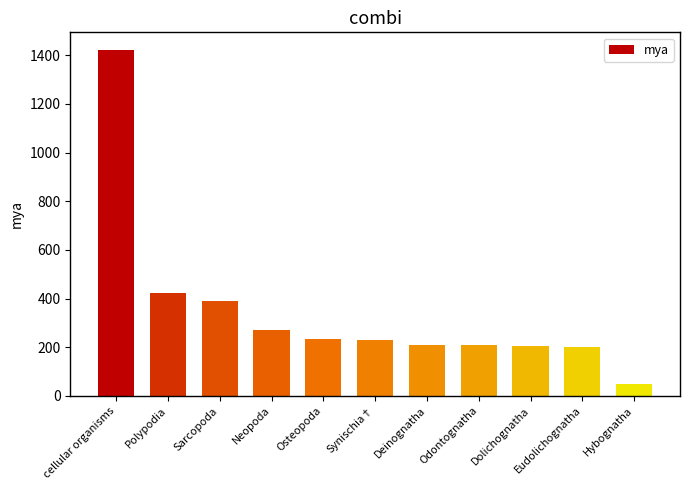

Which category has the lowest value across all series?

Hybognatha